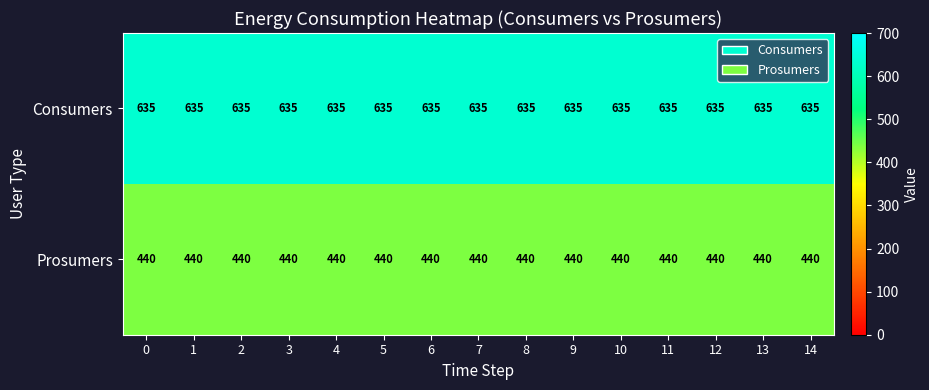

What value does the Consumers series have at 4?

635